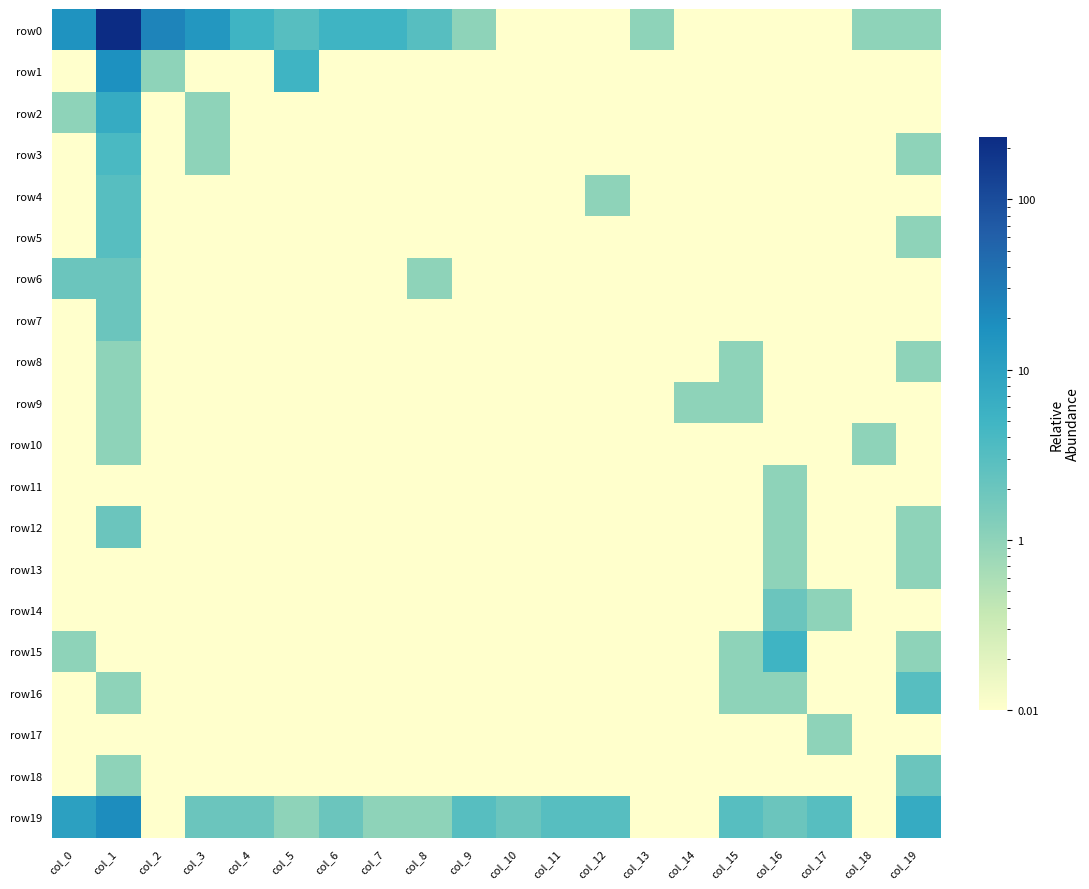

Which series has the largest range (max minus min)?

row0